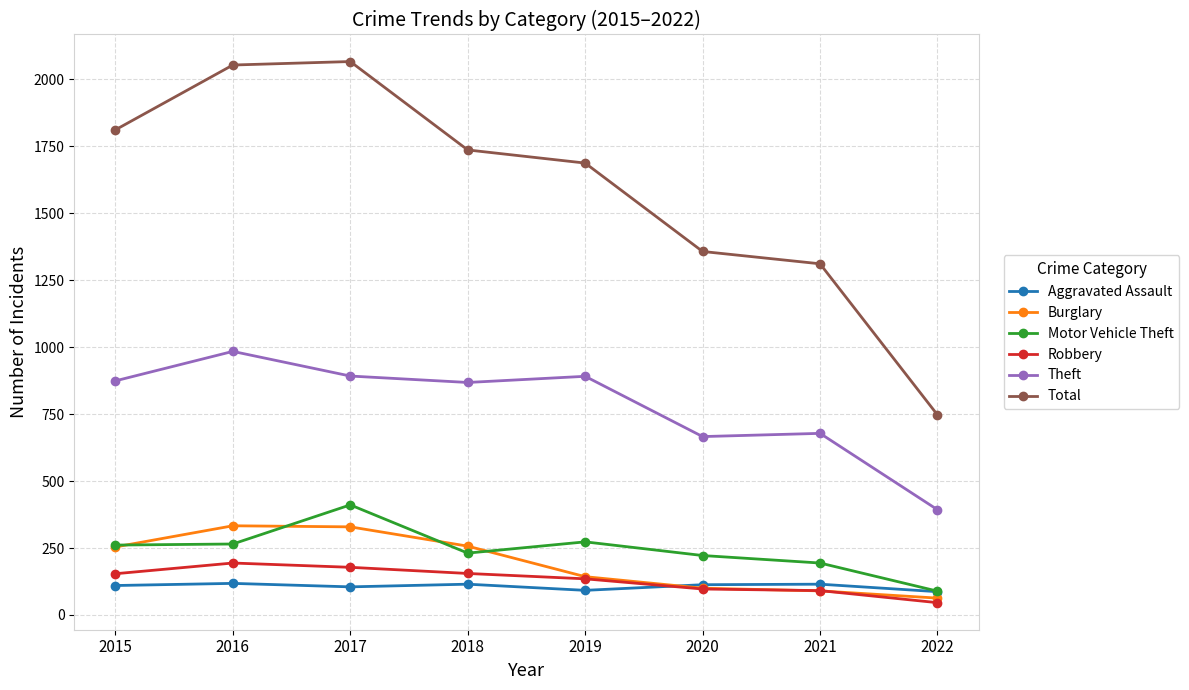

What is the smallest value displayed?

46